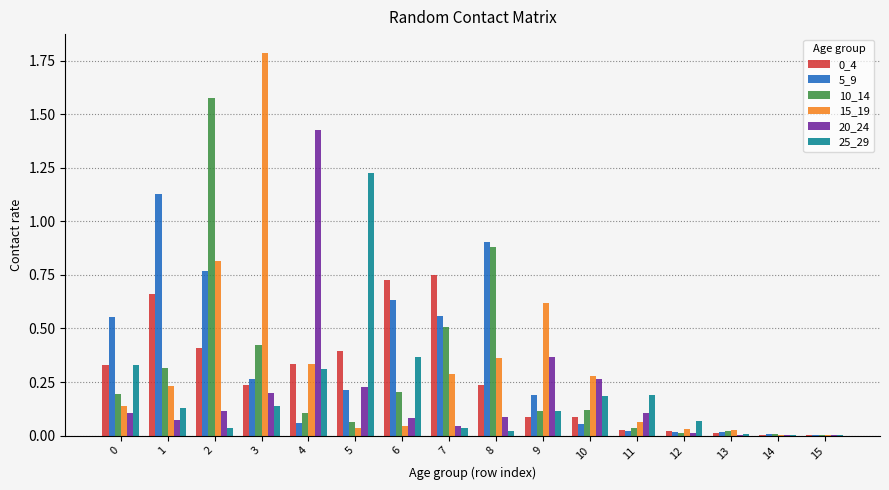

What is the total value across all series at 3?

3.0